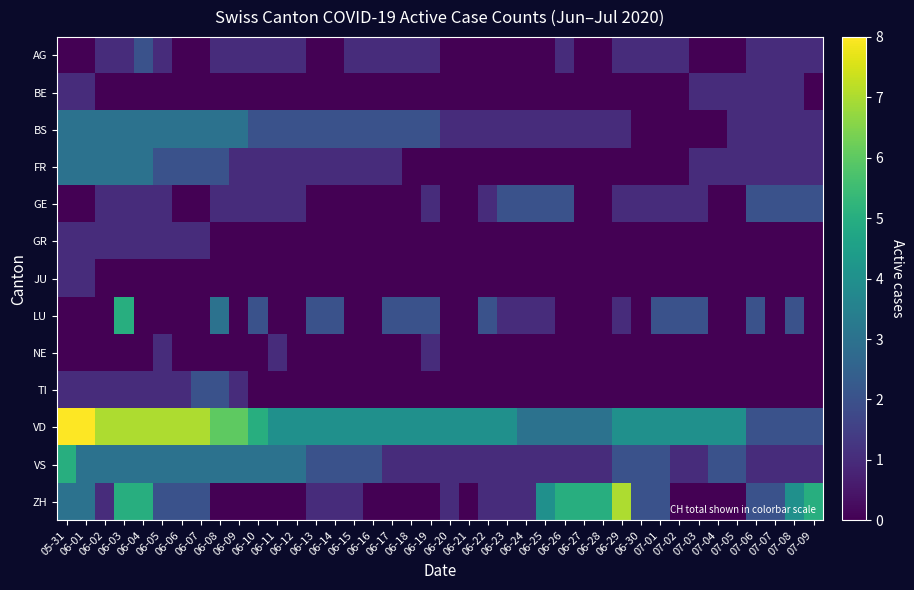

At how many categories does at least one series exceed 3?

37